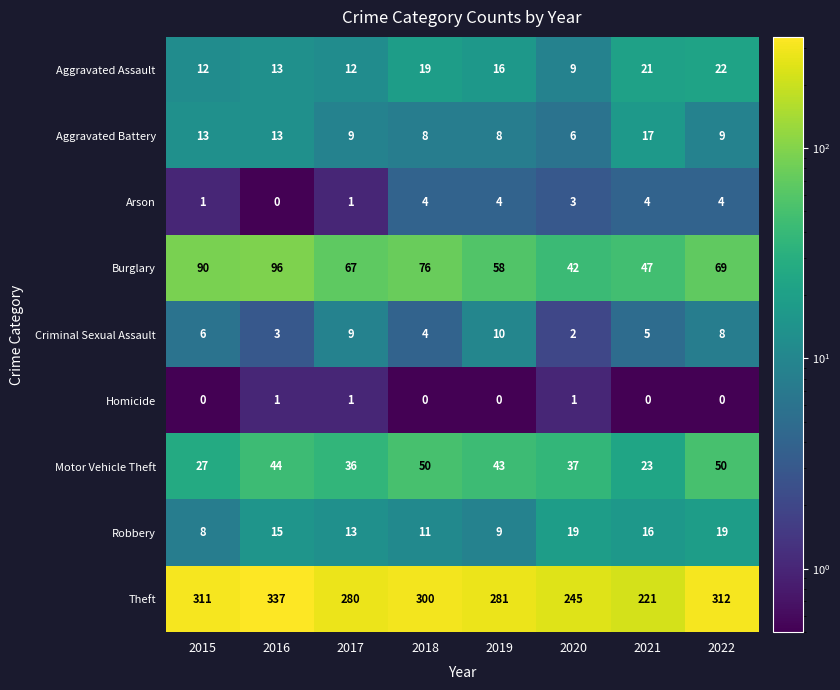

What is the minimum value for Motor Vehicle Theft?

23